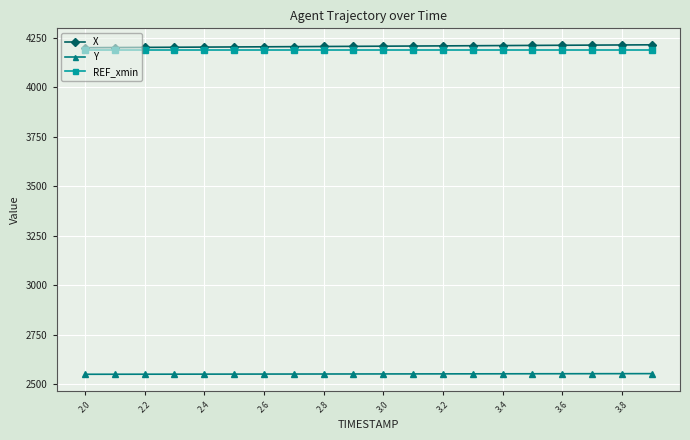

What is the value of the REF_xmin point at the 15th from the left?

4187.3